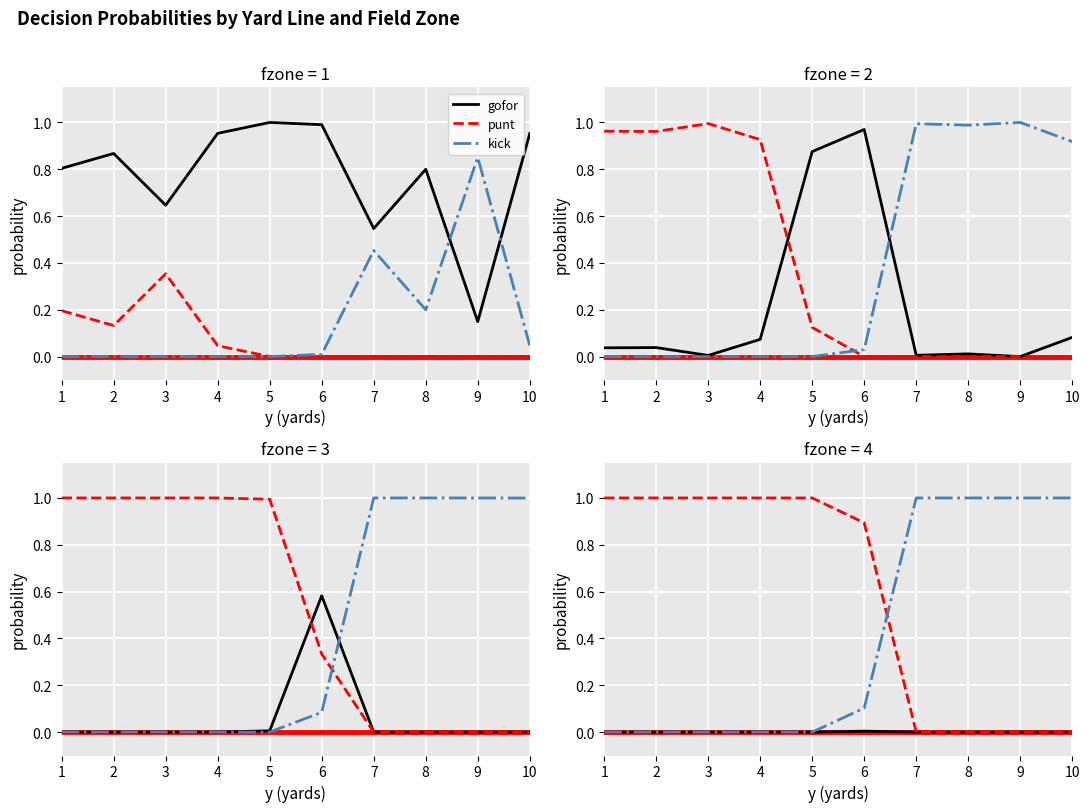

Reading left to right, list all the values displayed in this chart.

gofor: 1=0.0	2=0.0	3=0.0	4=0.0	5=0.0	6=0.0	7=0.0	8=0.0	9=0.0	10=0.0
punt: 1=1.0	2=1.0	3=1.0	4=1.0	5=1.0	6=0.9	7=0.0	8=0.0	9=0.0	10=0.0
kick: 1=0.0	2=0.0	3=0.0	4=0.0	5=0.0	6=0.1	7=1.0	8=1.0	9=1.0	10=1.0